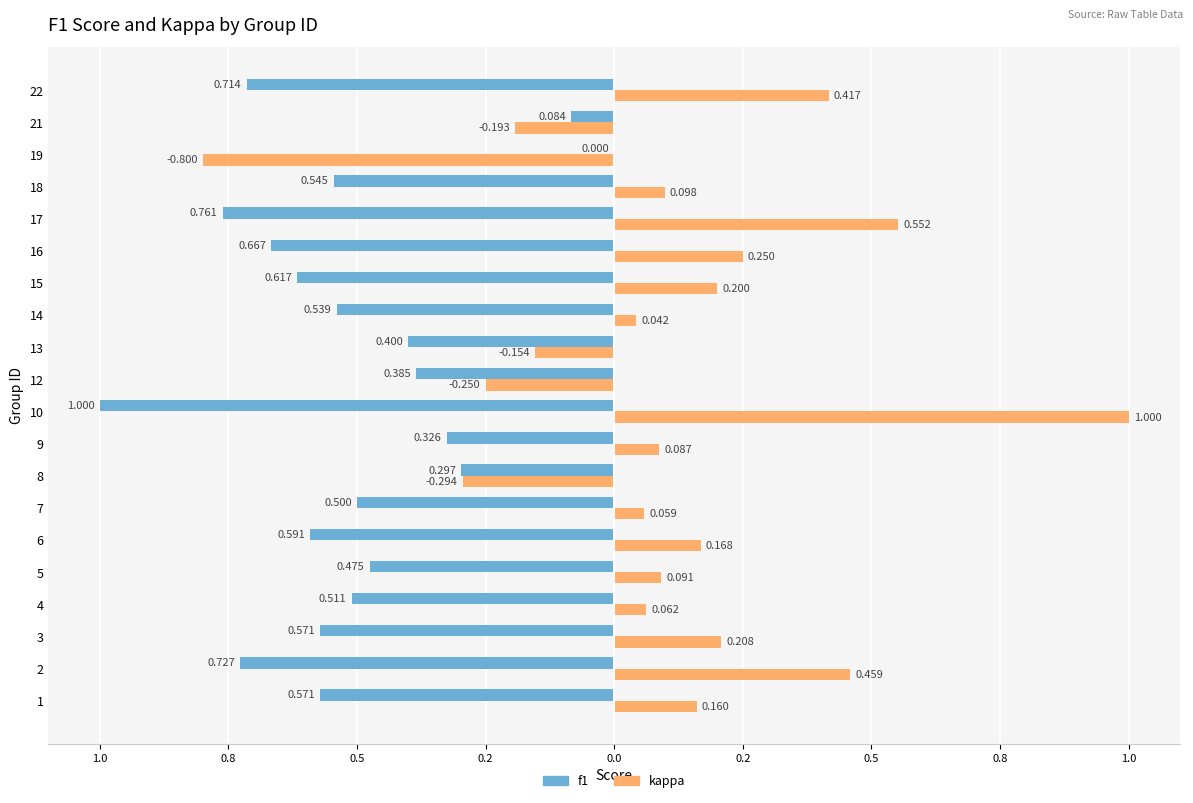

What are all the series names shown in the legend?

f1, kappa